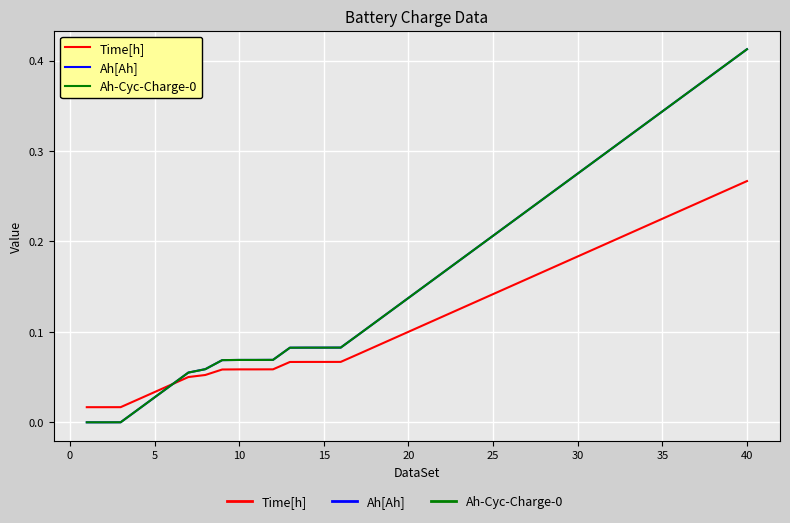

Which series has the widest spread of values?

Ah[Ah]